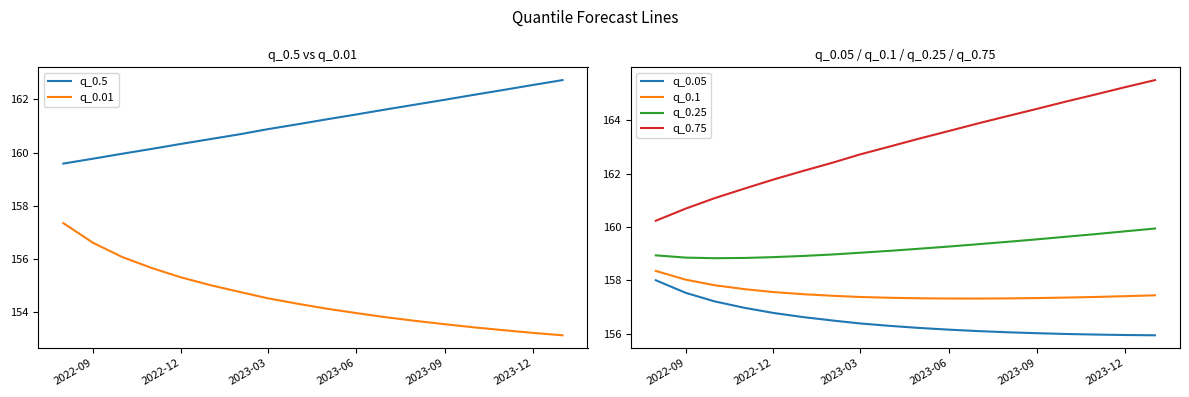

The value of q_0.05 at 2022-09 is 282.2. True or false?

False